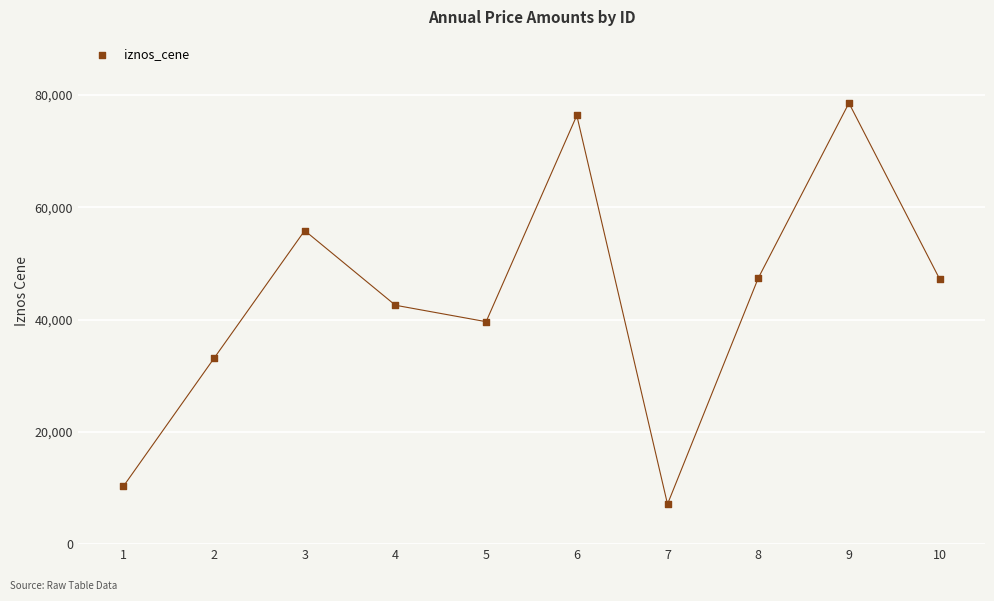

What is the range of X values (max minus min)?

9